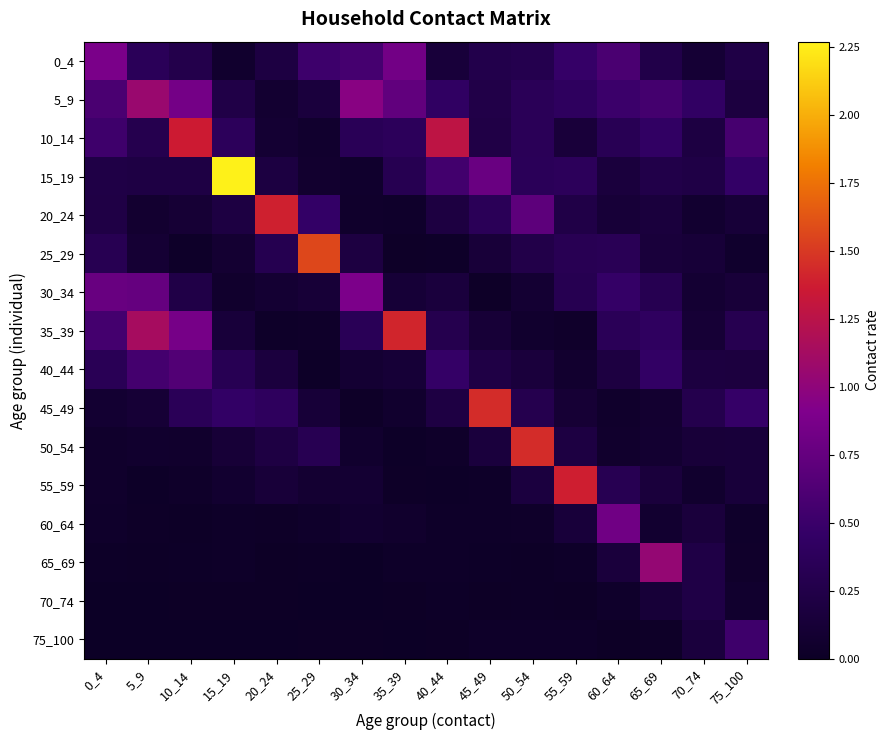

How many distinct data groups are displayed?

16